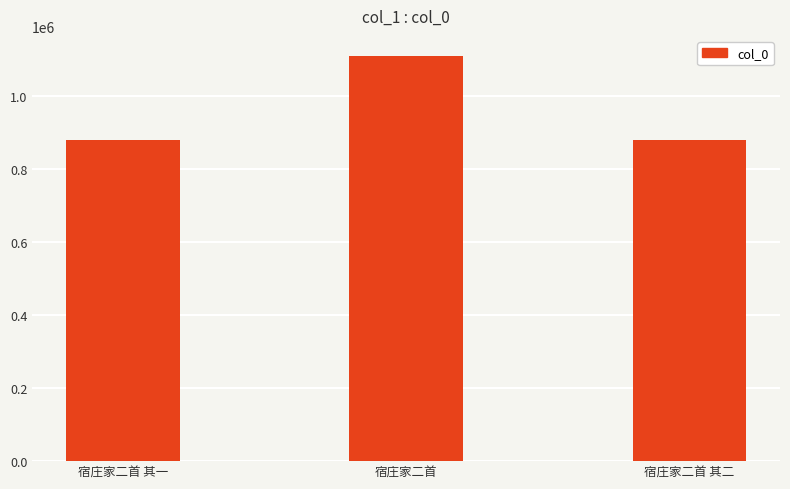

What is the greatest value displayed?

1108368